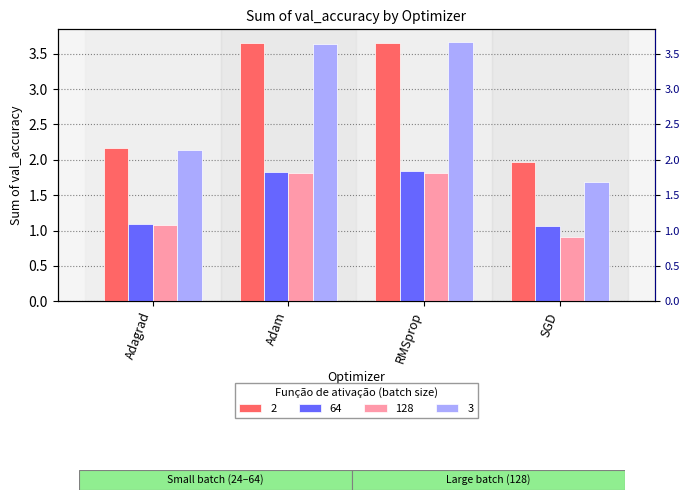

Does the chart contain any negative values?

No